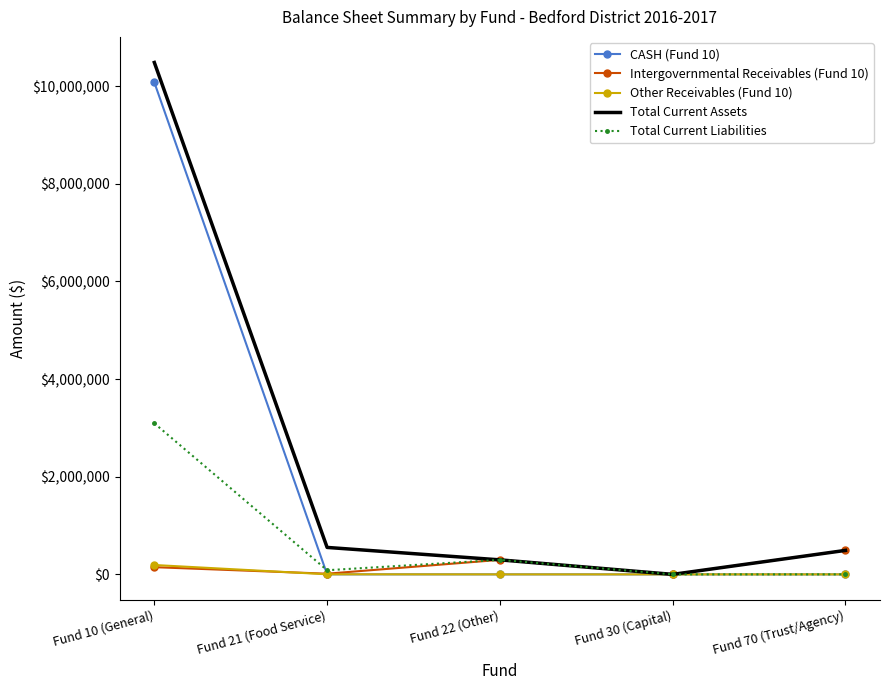

What are all the series names shown in the legend?

CASH (Fund 10), Intergovernmental Receivables (Fund 10), Other Receivables (Fund 10), Total Current Assets, Total Current Liabilities